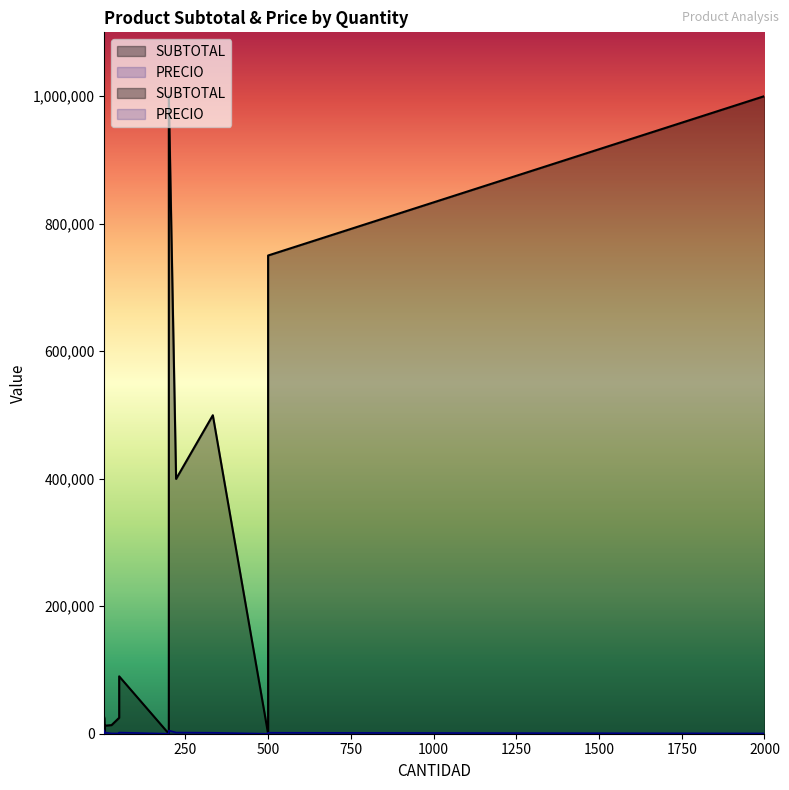

Rank the series by their maximum value, from highest to lowest.

SUBTOTAL, PRECIO